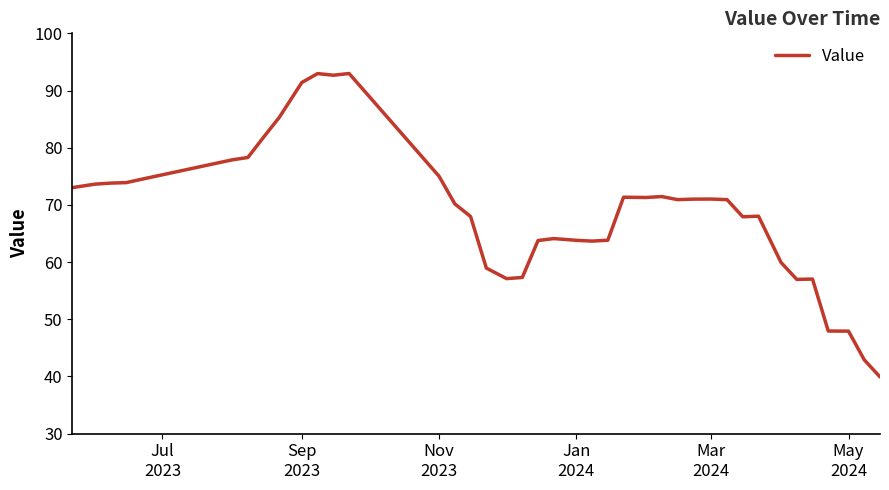

What is the difference between the maximum and minimum values?

53.1